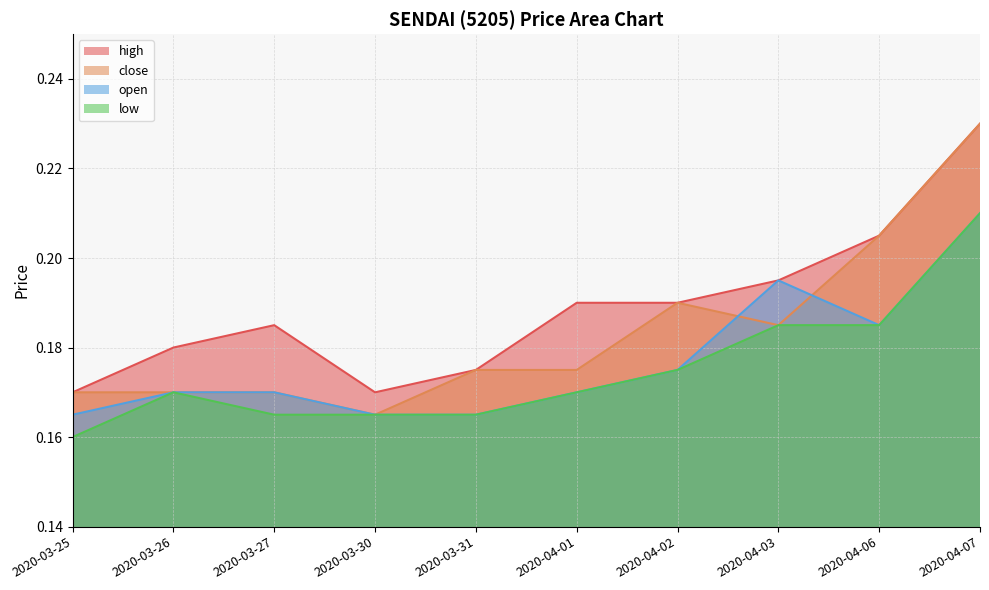

True or false: close and low cross at least once.

False